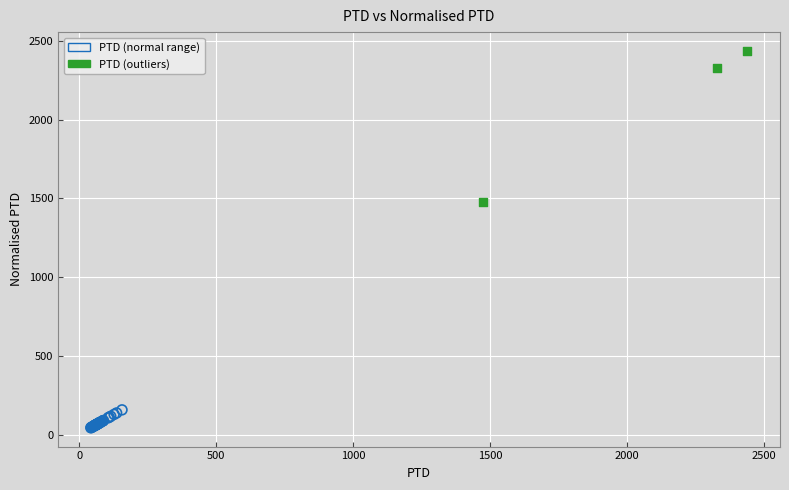

Which series has the widest spread of Y values?

PTD (outliers)